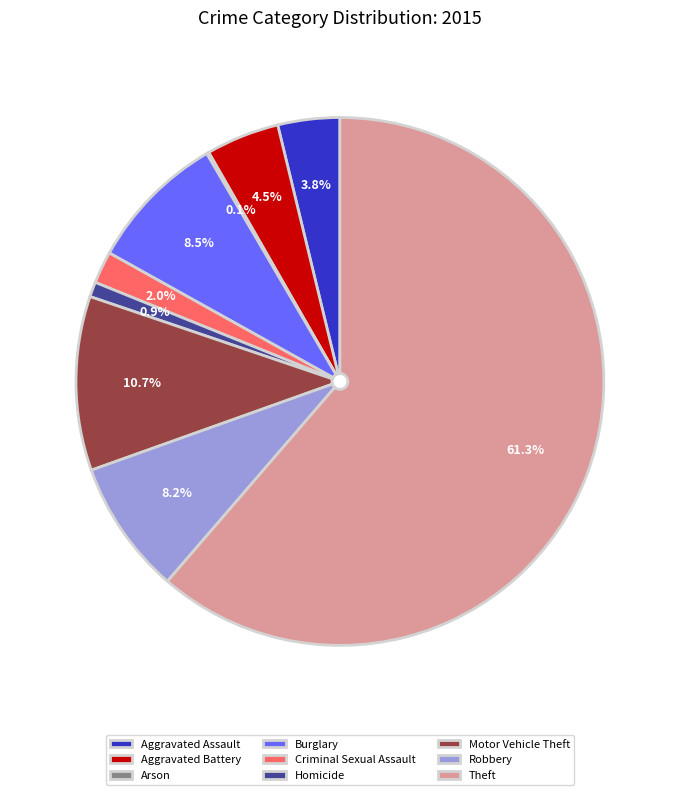

How much of the chart is everything except Criminal Sexual Assault?

98.0%